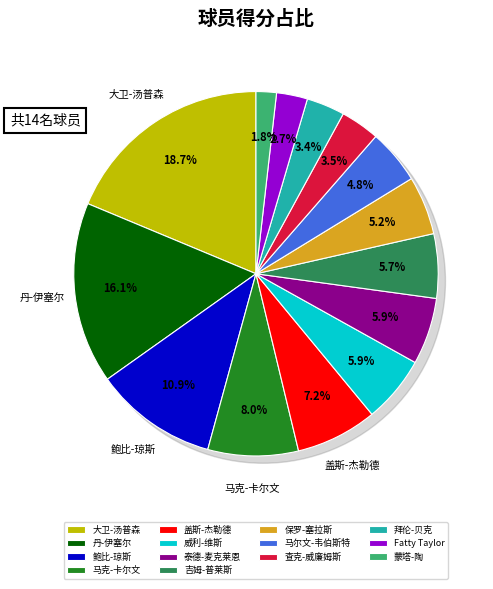

To the nearest percent, what percentage of the pie is 马尔文-韦伯斯特?

5%